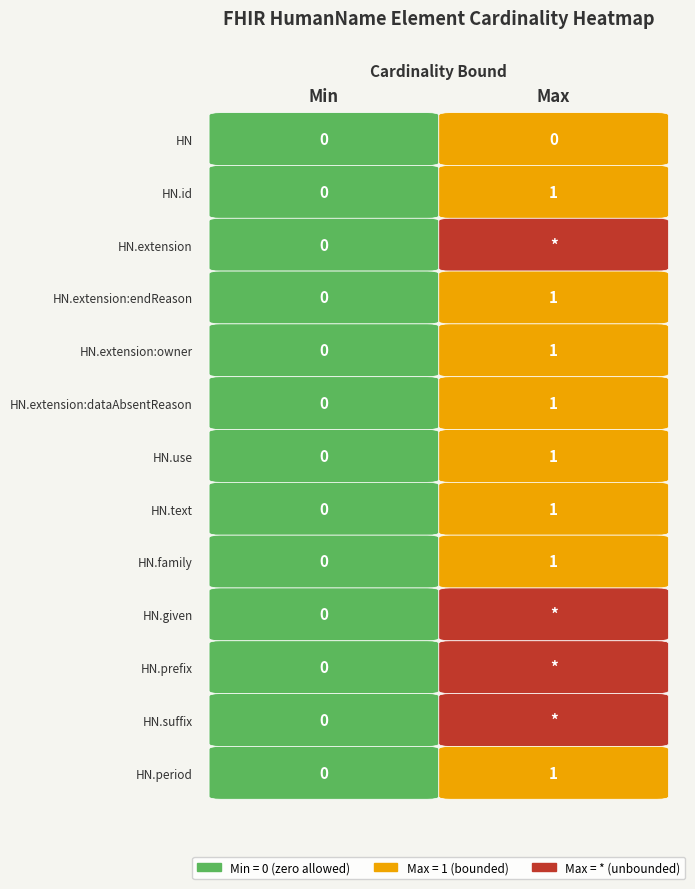

Which label corresponds to the largest value in the chart?

1